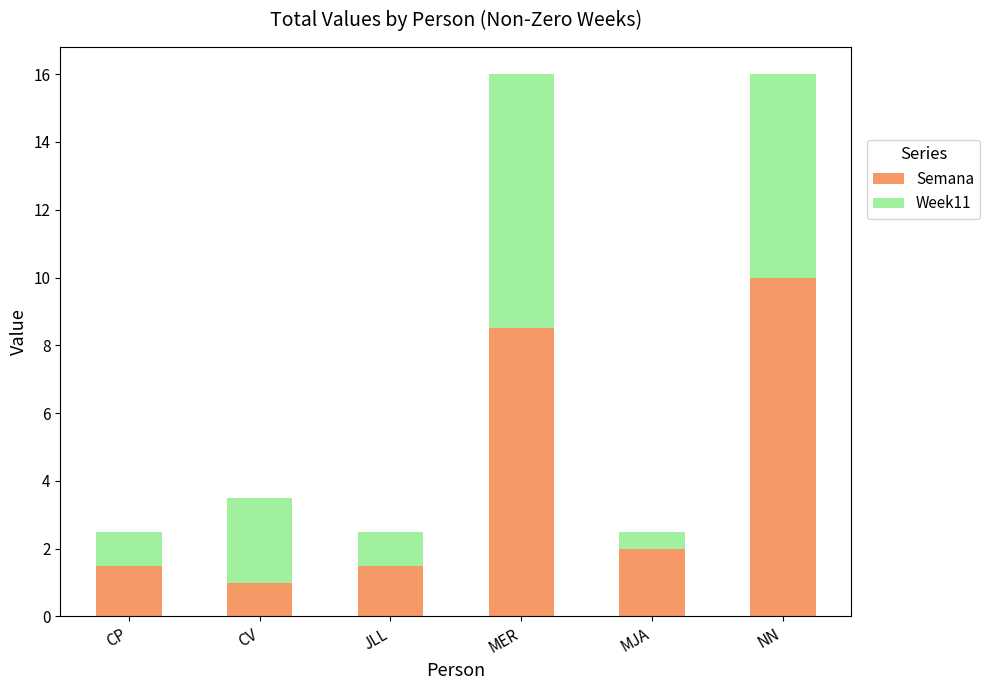

The Semana series shows 10.0 at NN. True or false?

True